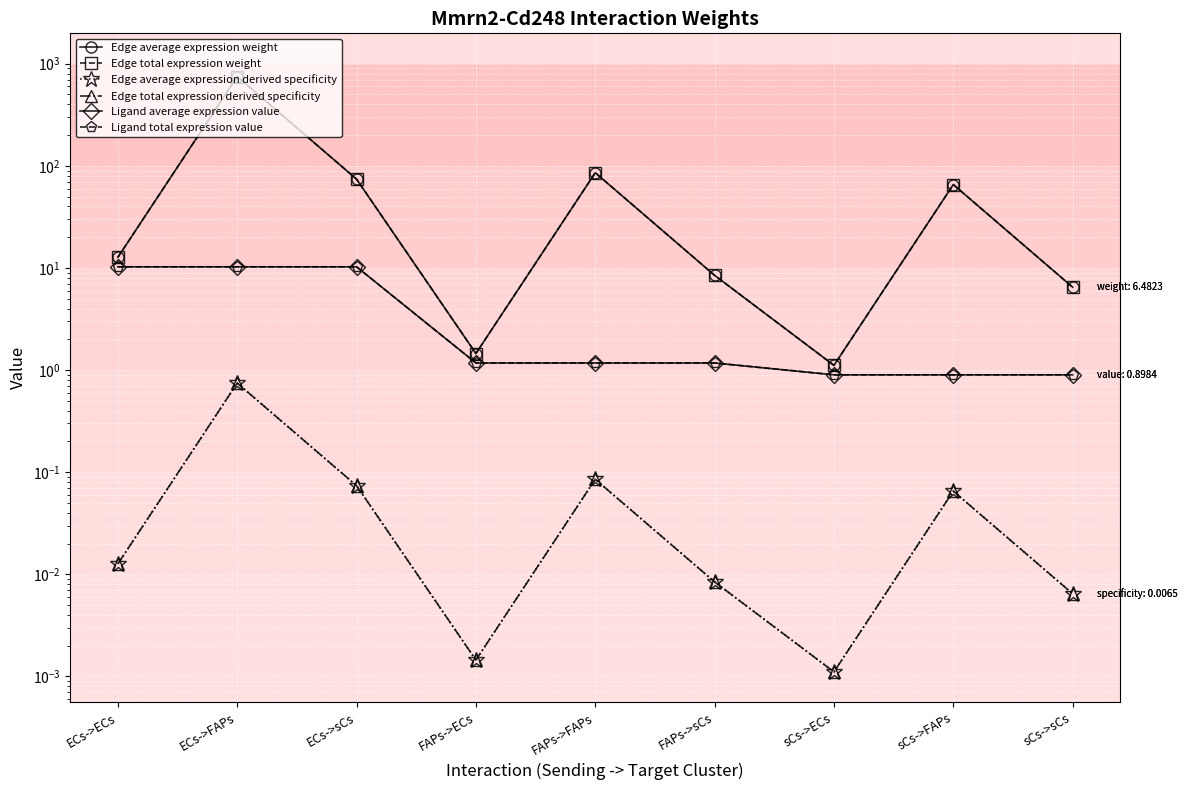

What is the label of the 4th point from the right?

FAPs->sCs